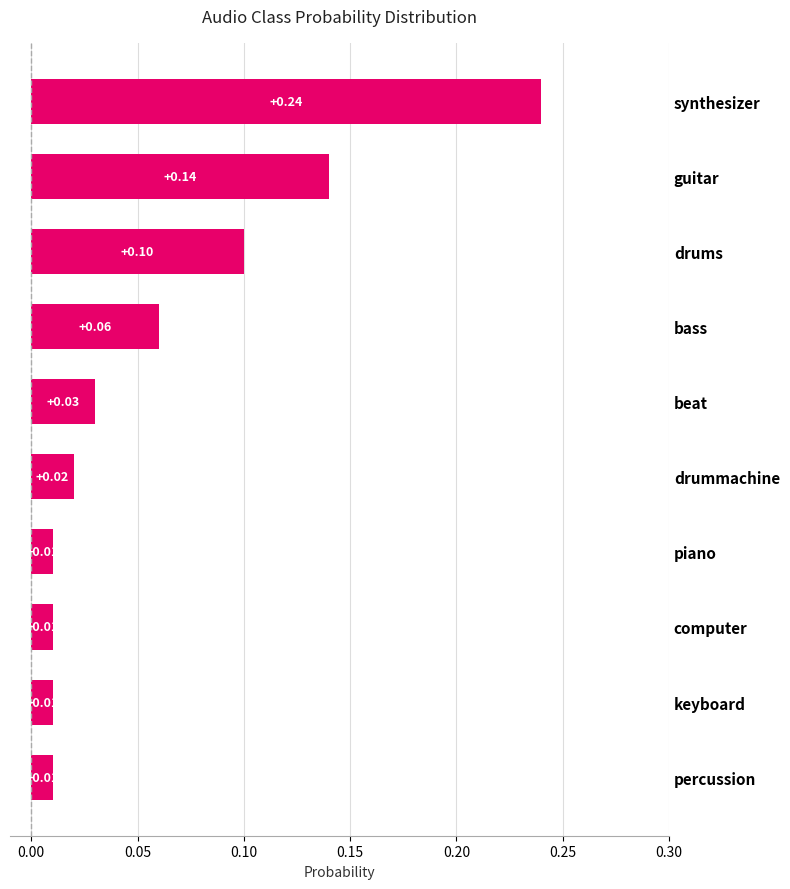

What is the sum of all values?

0.6